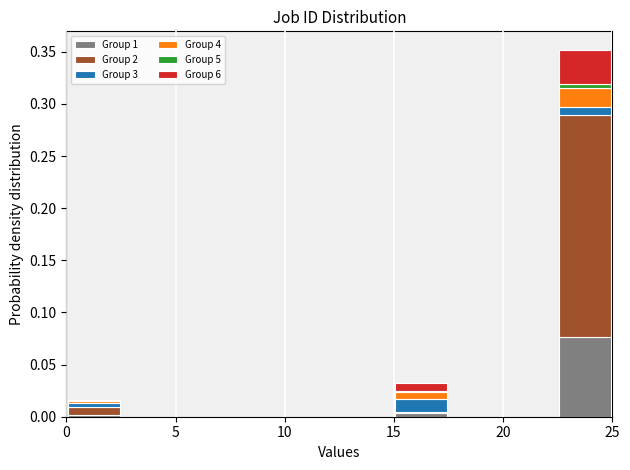

Reading left to right, transcribe this chart: for each stacked bar, give the range it covers on the x-axis and its total height. The values are not printed on the chart, so give them approximately, as read against the axis.

0.0 to 2.5: 0.015
2.5 to 5.0: 0
5.0 to 7.5: 0
7.5 to 10.0: 0
10.0 to 12.5: 0
12.5 to 15.0: 0
15.0 to 17.5: 0.030
17.5 to 20.0: 0
20.0 to 22.5: 0
22.5 to 25.0: 0.350